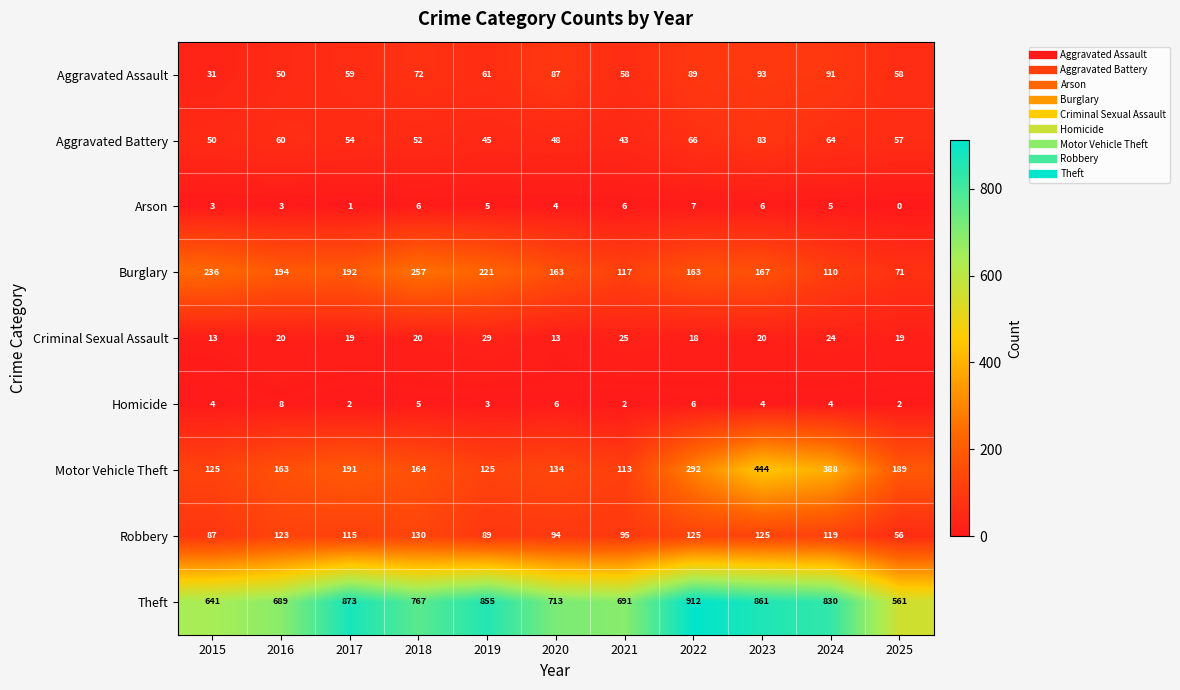

Is it true that Theft equals 830 at 2024?

True